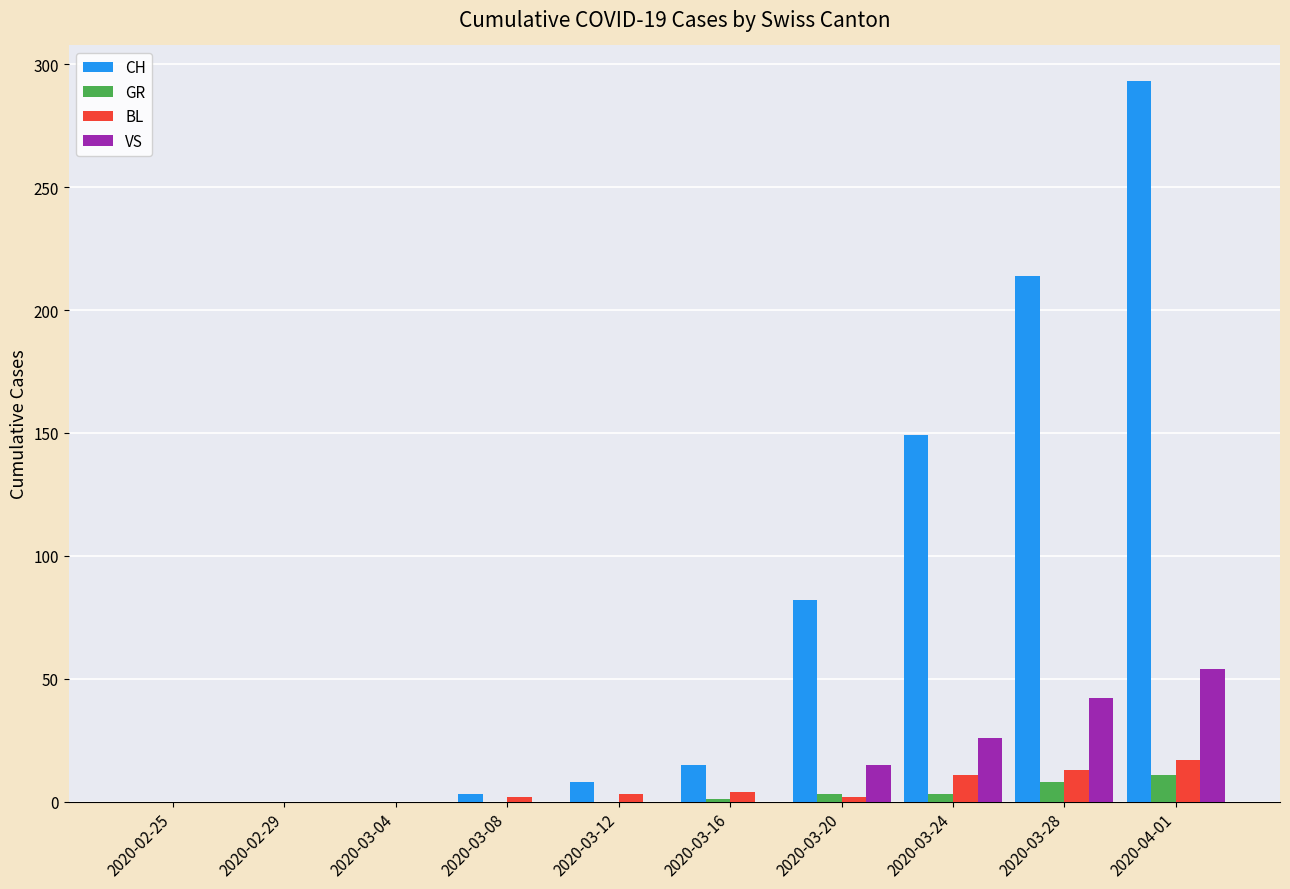

True or false: CH has a value of 82 at 2020-03-20.

True